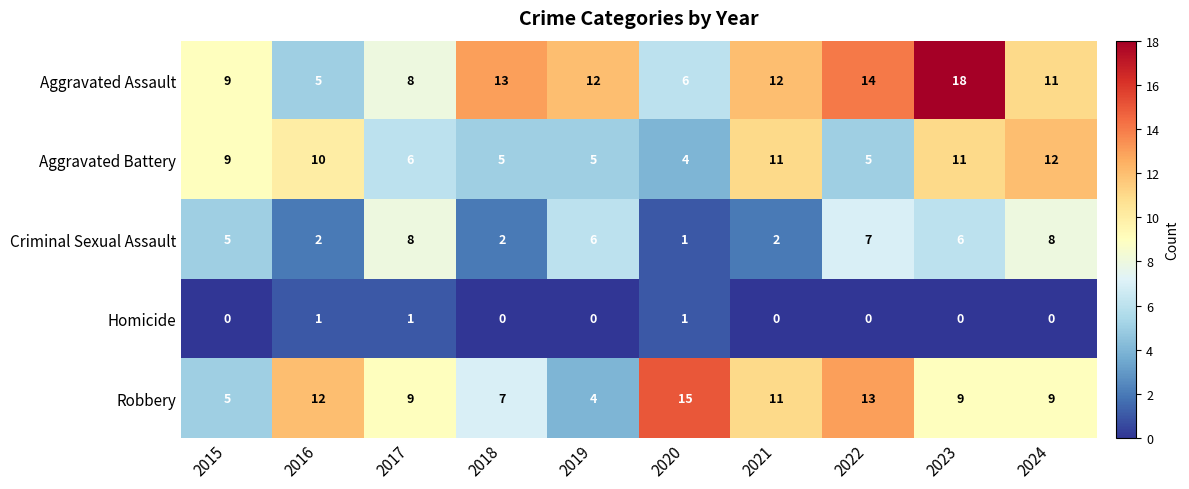

What is the maximum value shown in the chart?

18